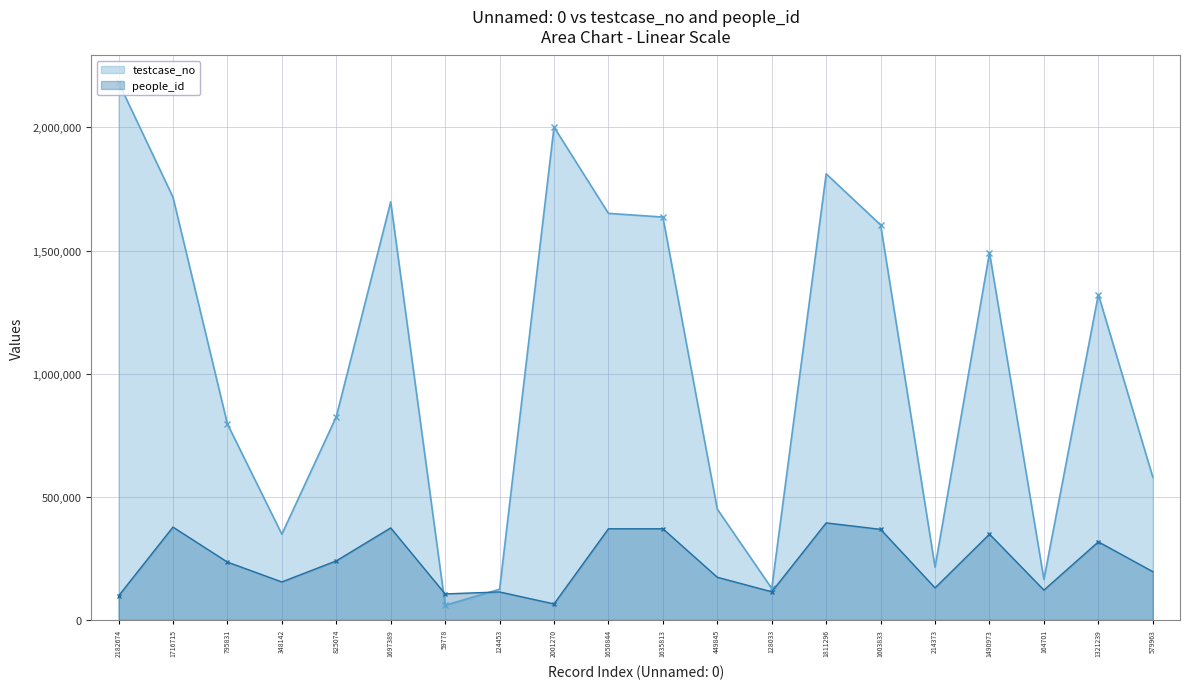

What is the label of the 2nd point from the left?

1716715